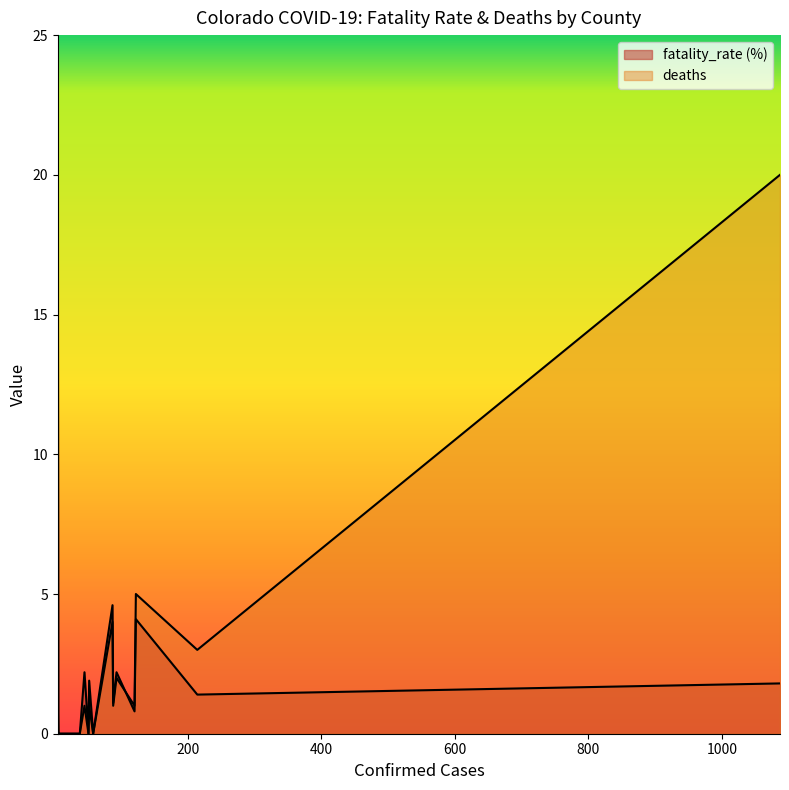

How many interior local valleys does the fatality_rate (%) series have?

5